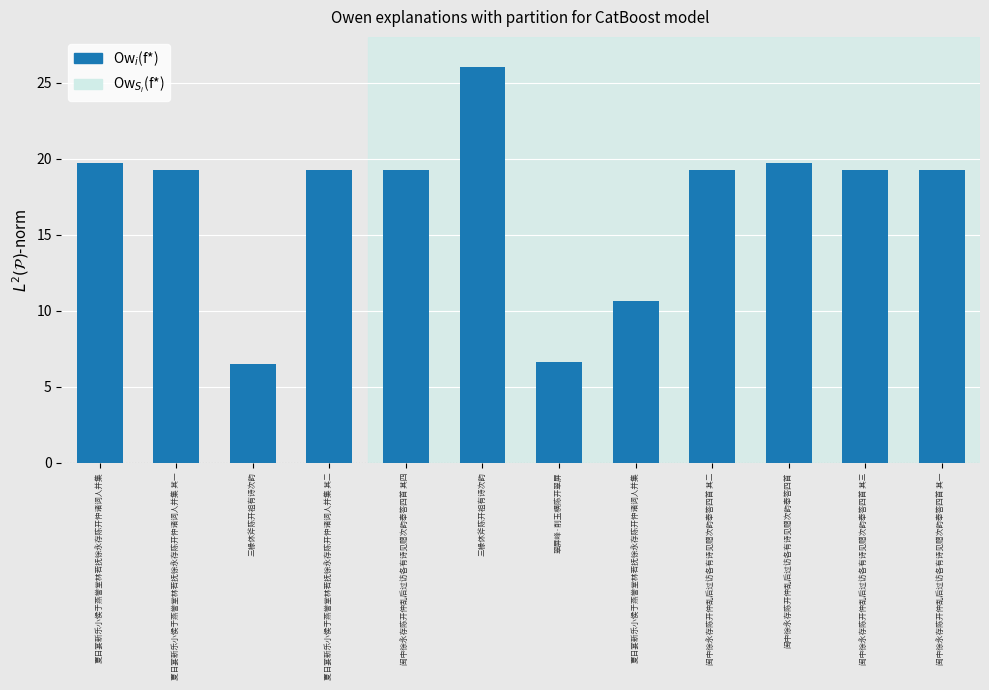

How many bars are there in total?

12